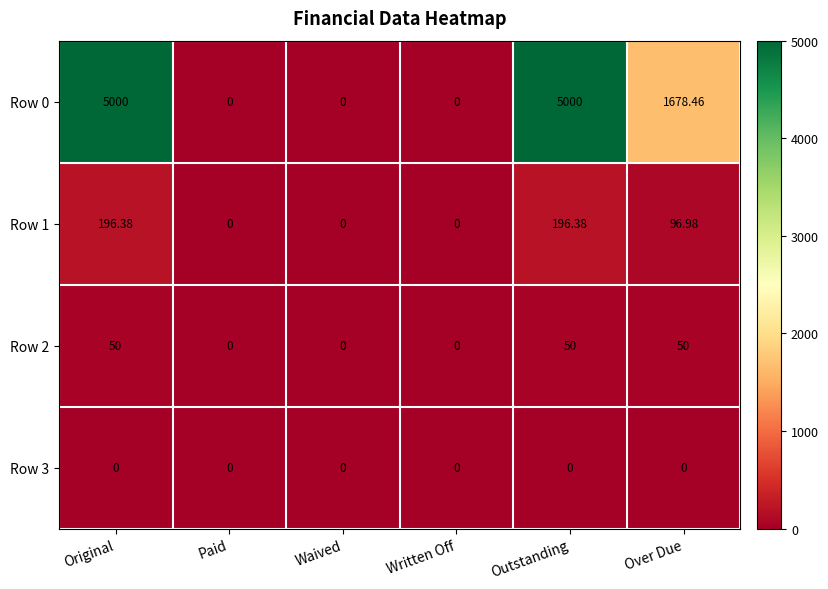

At which label does Row 1 first exceed 96?

Original